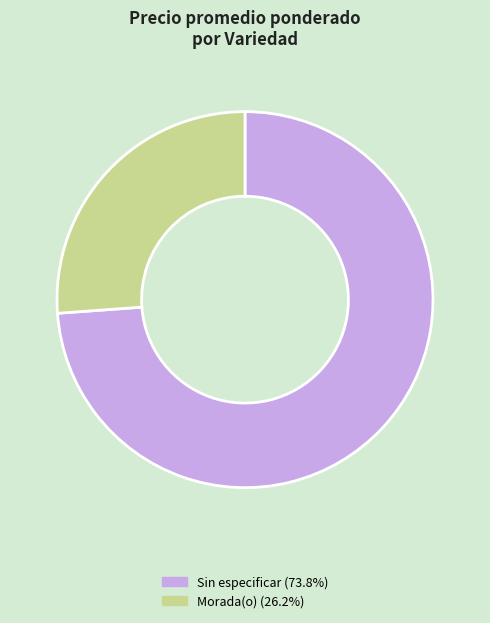

Count the number of slices in the pie.

2